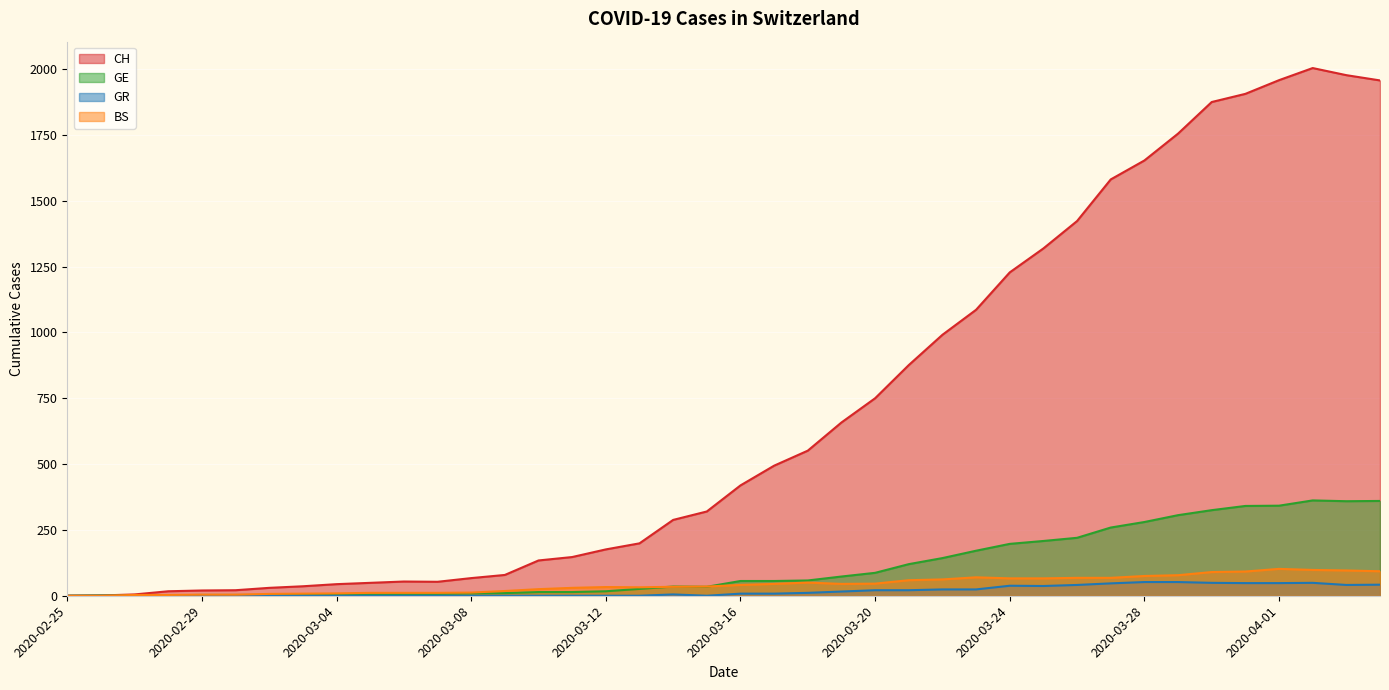

What is the difference between the second highest and second lowest values in the BS series?

98